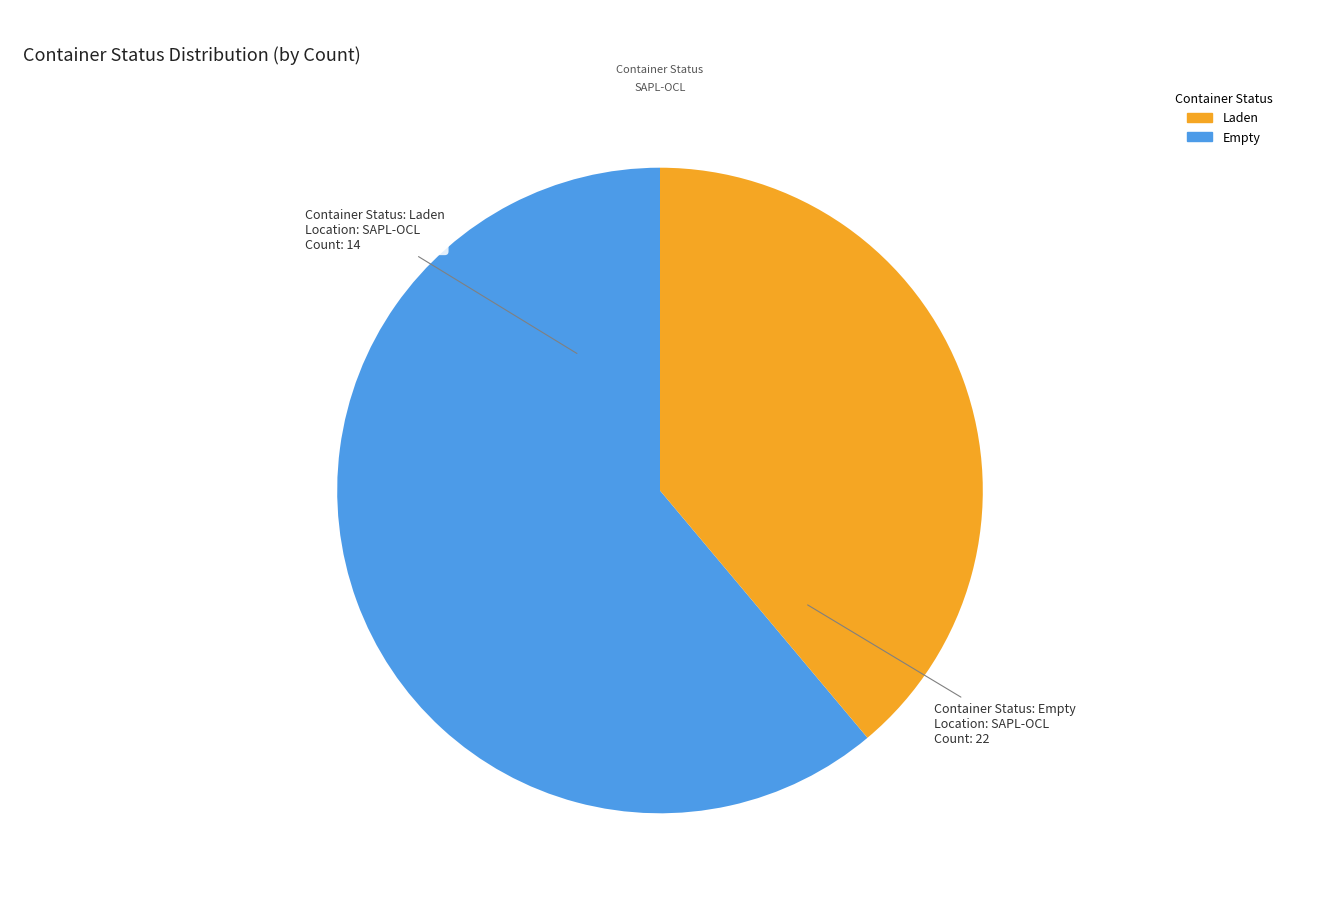

Is the sum of Laden and Empty greater than half?

Yes